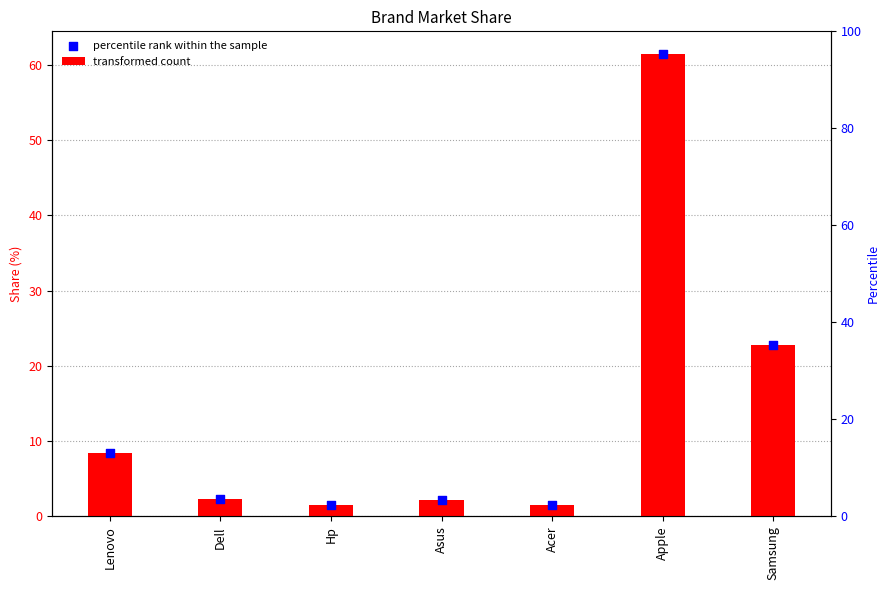

Which series has the widest spread of Y values?

transformed count